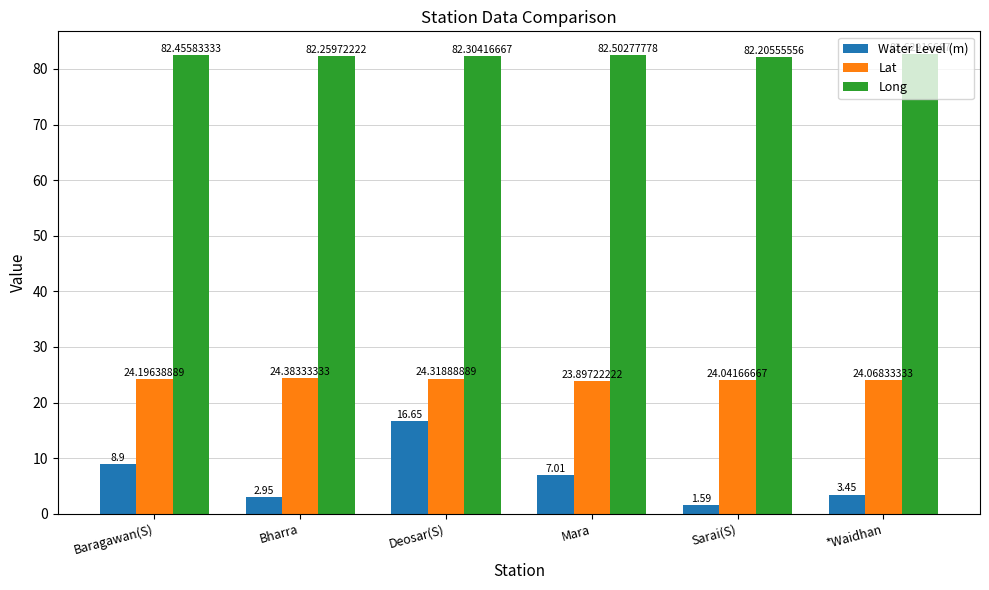

True or false: Long has a value of 42.0 at Baragawan(S).

False